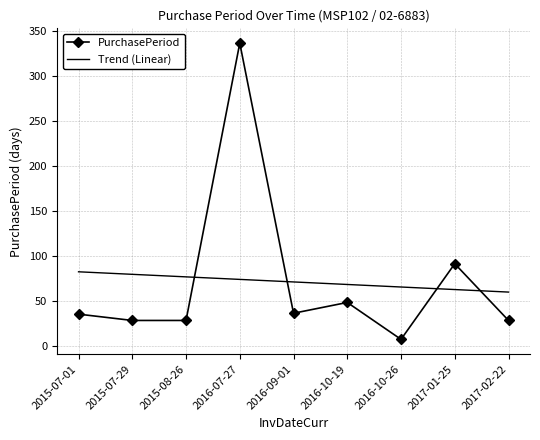

Does the chart have visible grid lines?

Yes